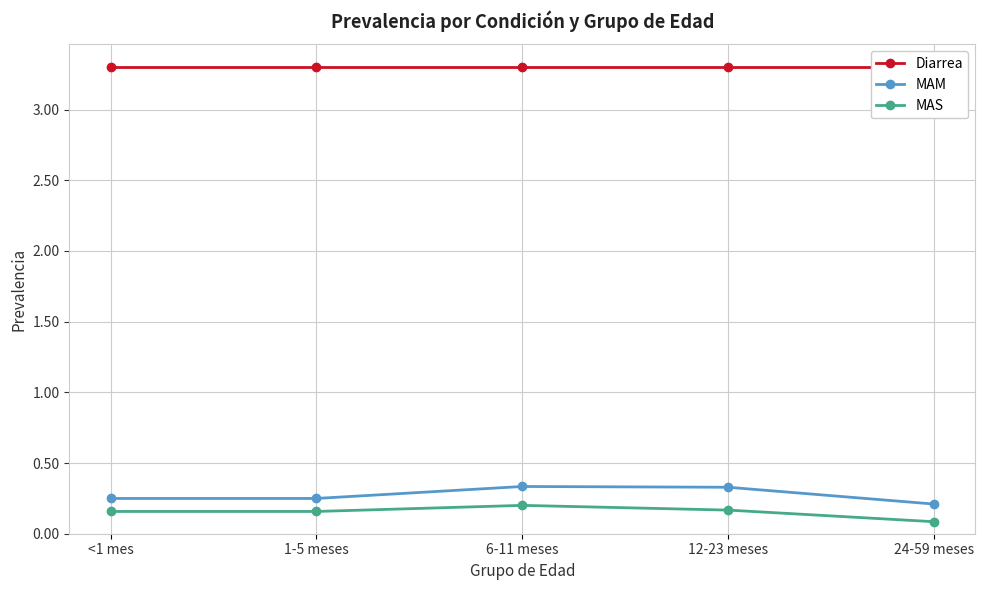

What is the sum of the MAM values at 24-59 meses and <1 mes?

0.5